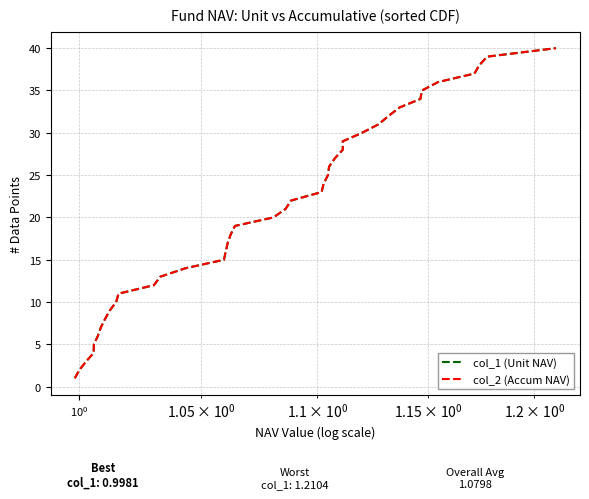

Which series has the largest range (max minus min)?

col_1 (Unit NAV)